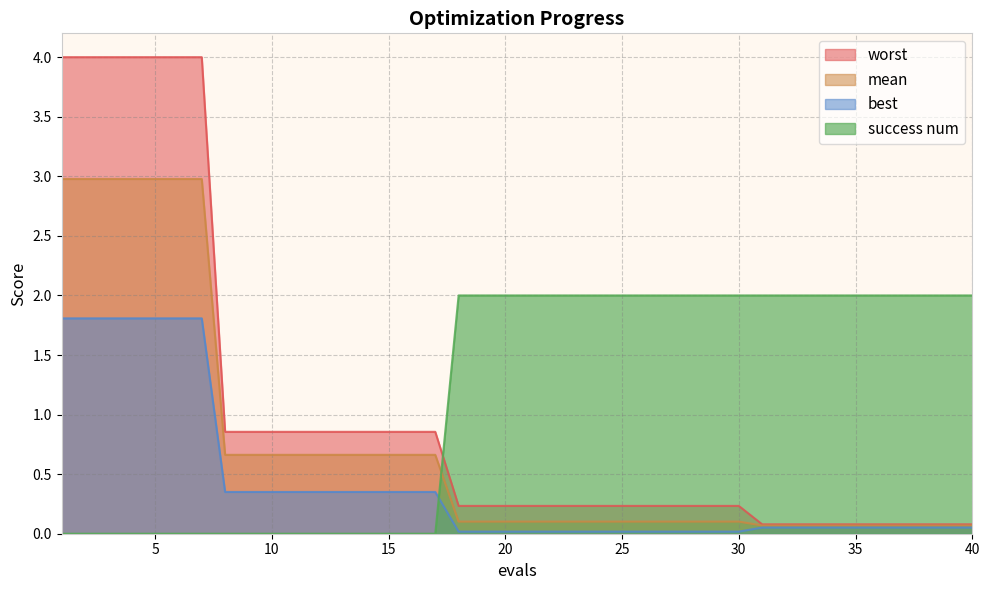

What are all the series names shown in the legend?

worst, mean, best, success num